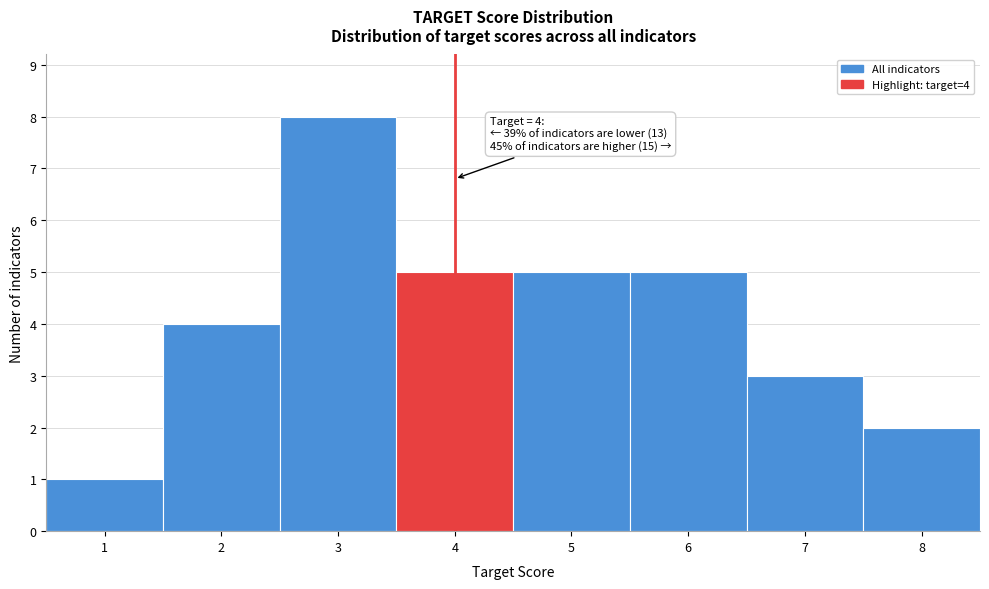

Over which range of the x-axis is the bar tallest?

2.5 to 3.5